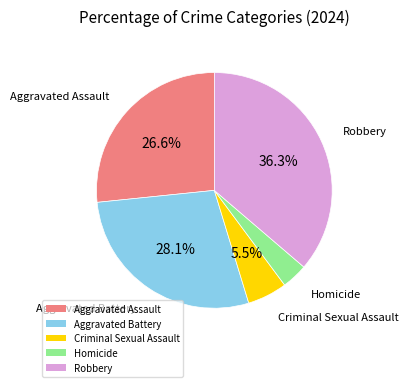

Which has a higher value, Criminal Sexual Assault or Aggravated Battery?

Aggravated Battery